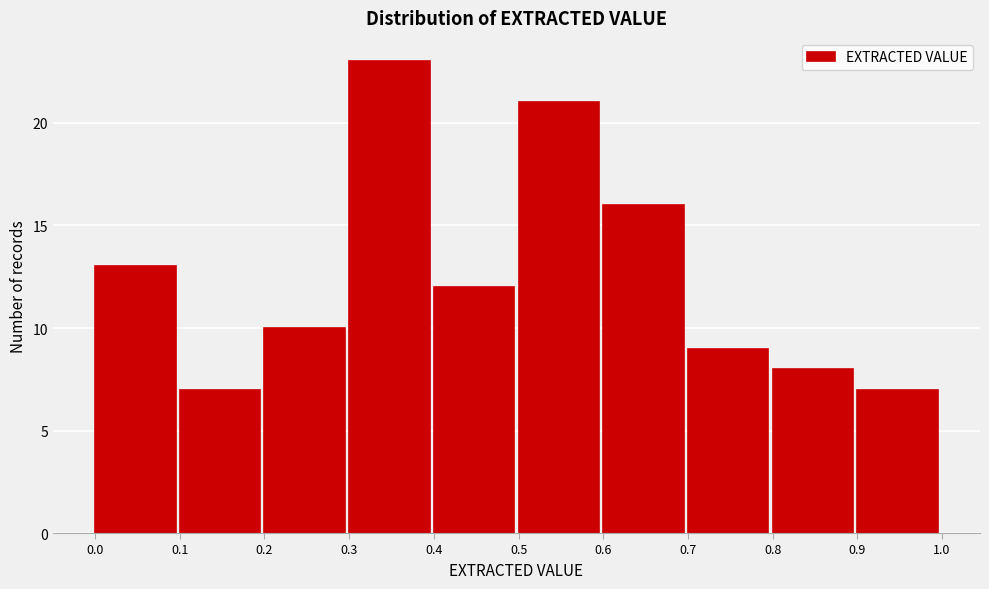

Over which range of the x-axis is the bar tallest?

0.3 to 0.4